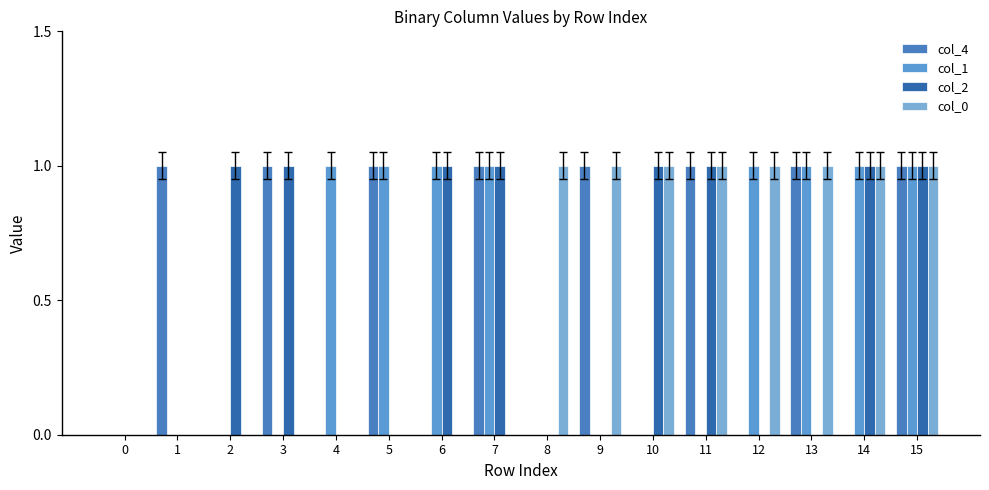

Are the bars horizontal?

No